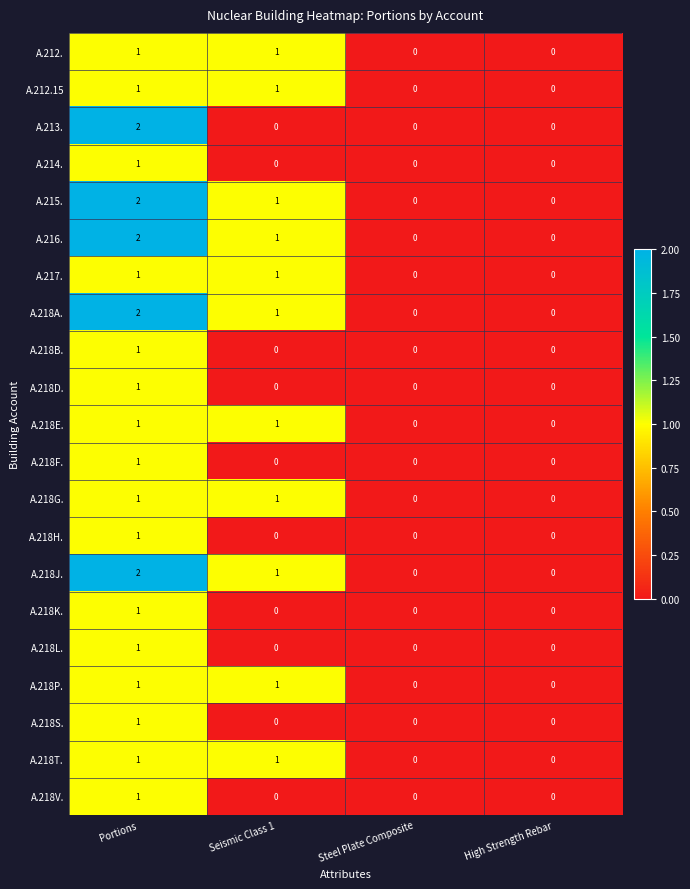

At which category is the sum across all series the highest?

Portions